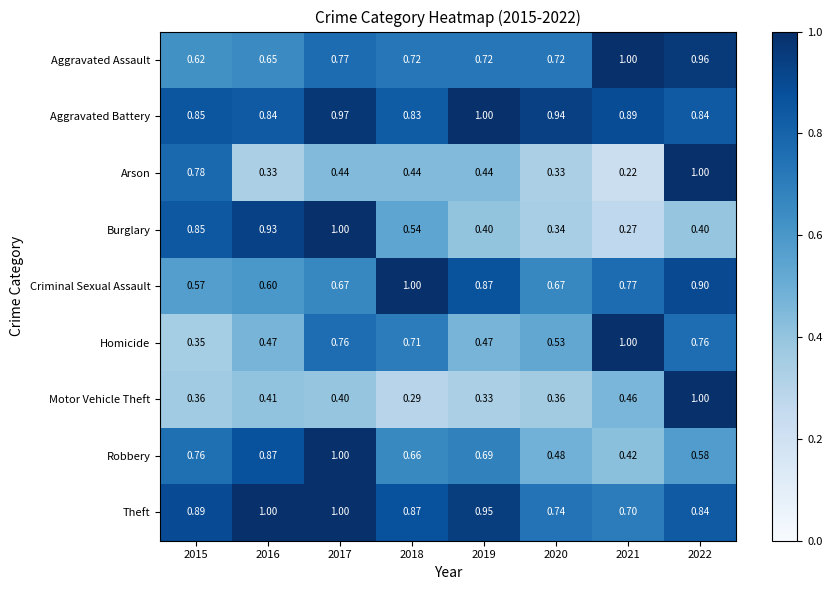

Which series has the widest spread of values?

Arson